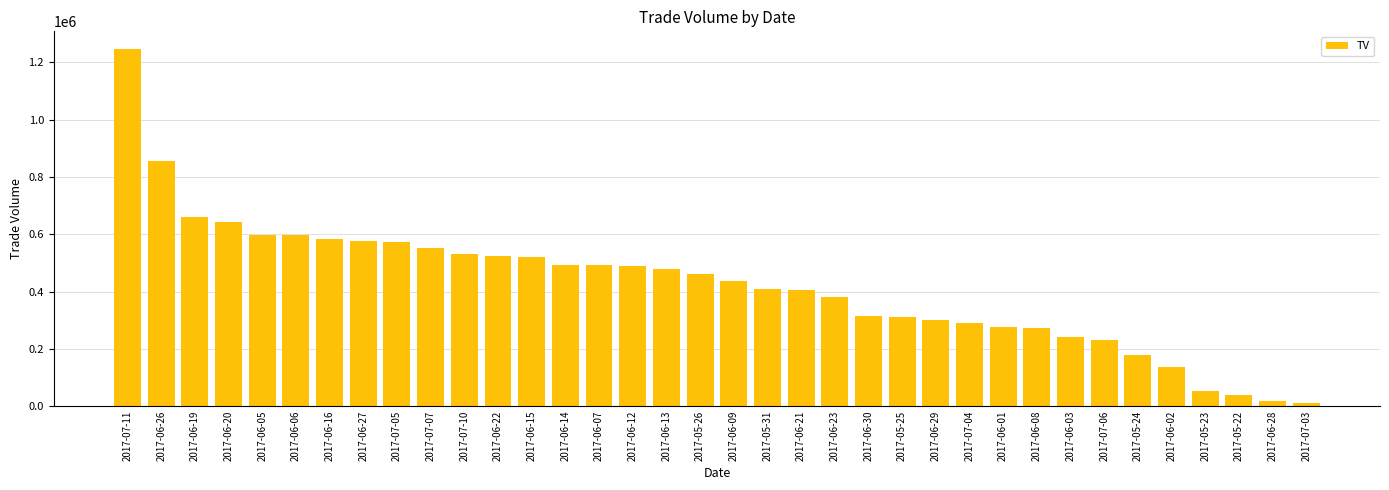

Approximately how many times larger is the value at 2017-06-27 compared to 2017-06-16?

1.0